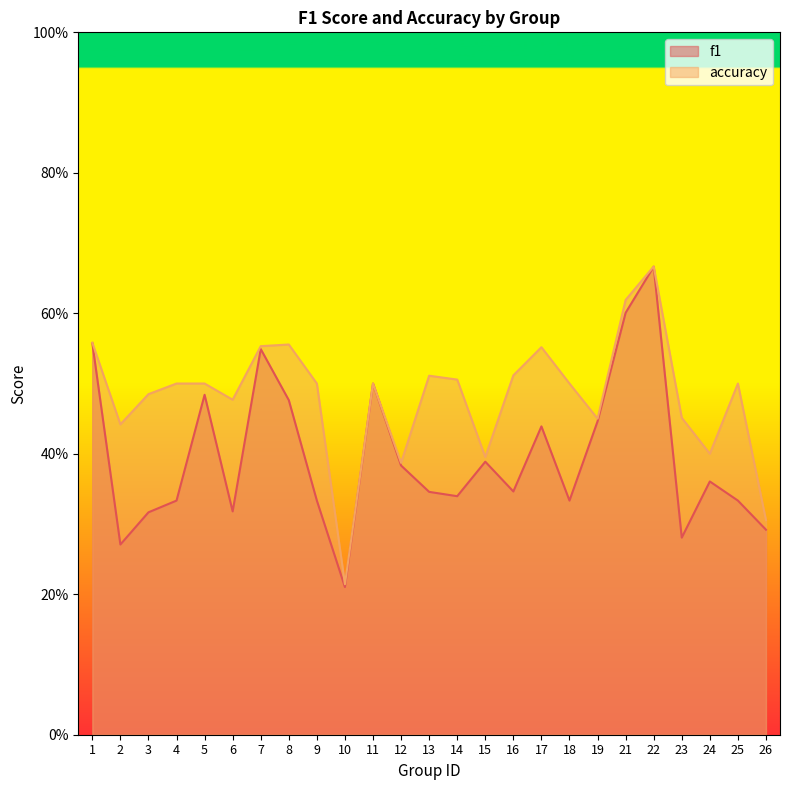

Is it true that f1 equals 0.5 at 12?

False